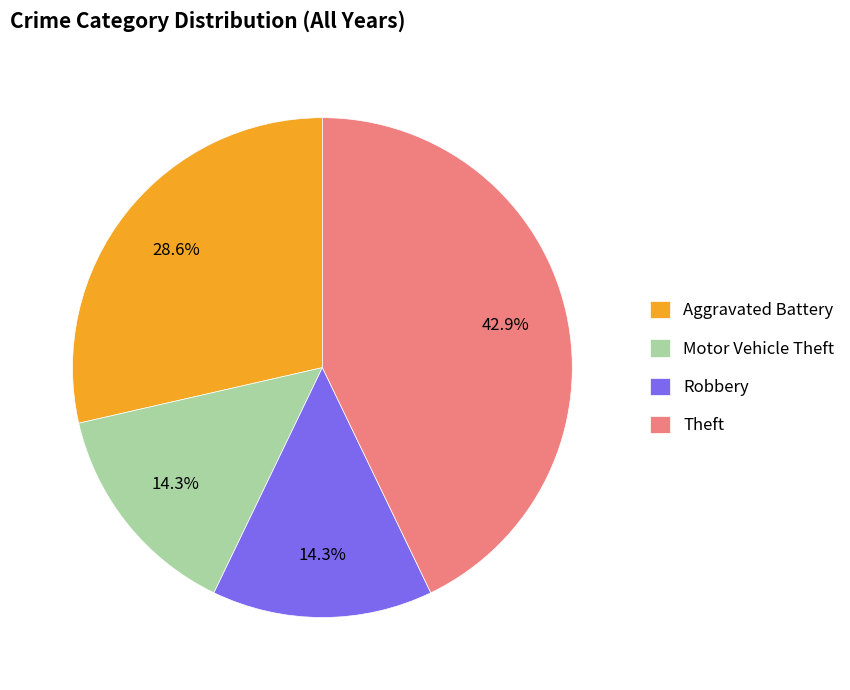

Does any single category account for the majority?

No